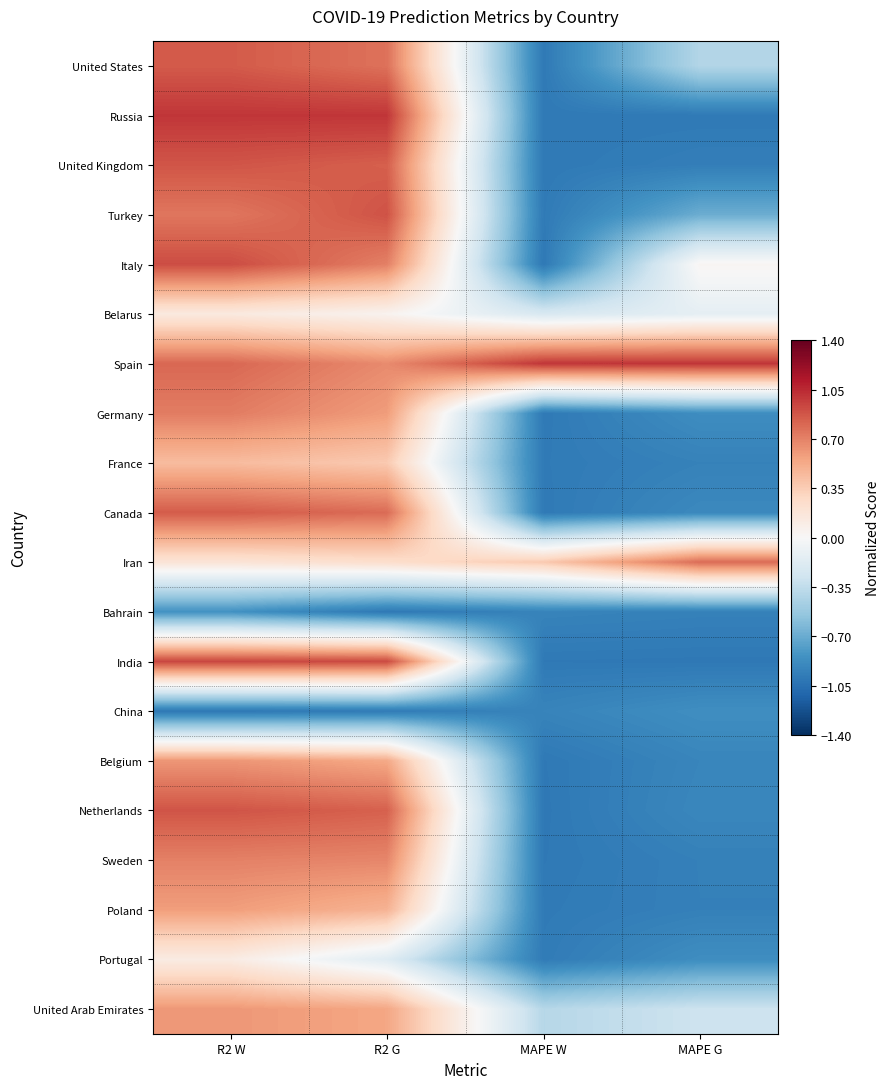

Reading right to left, what are all the values shown in this chart?

United States: MAPE G=-0.4	MAPE W=-1.0	R2 G=0.8	R2 W=0.9
Russia: MAPE G=-1.0	MAPE W=-1.0	R2 G=1.0	R2 W=1.0
United Kingdom: MAPE G=-1.0	MAPE W=-1.0	R2 G=0.8	R2 W=0.9
Turkey: MAPE G=-0.7	MAPE W=-1.0	R2 G=0.9	R2 W=0.7
Italy: MAPE G=0.0	MAPE W=-1.0	R2 G=0.7	R2 W=0.9
Belarus: MAPE G=-0.1	MAPE W=-0.2	R2 G=0.0	R2 W=0.1
Spain: MAPE G=1.0	MAPE W=1.0	R2 G=0.7	R2 W=0.8
Germany: MAPE G=-0.9	MAPE W=-1.0	R2 G=0.6	R2 W=0.7
France: MAPE G=-0.9	MAPE W=-1.0	R2 G=0.4	R2 W=0.4
Canada: MAPE G=-0.9	MAPE W=-1.0	R2 G=0.8	R2 W=0.9
Iran: MAPE G=0.8	MAPE W=0.4	R2 G=0.2	R2 W=0.2
Bahrain: MAPE G=-0.9	MAPE W=-0.9	R2 G=-1.0	R2 W=-0.8
India: MAPE G=-1.0	MAPE W=-1.0	R2 G=0.9	R2 W=0.9
China: MAPE G=-0.9	MAPE W=-0.9	R2 G=-1.0	R2 W=-1.0
Belgium: MAPE G=-0.9	MAPE W=-1.0	R2 G=0.5	R2 W=0.6
Netherlands: MAPE G=-0.9	MAPE W=-1.0	R2 G=0.8	R2 W=0.9
Sweden: MAPE G=-1.0	MAPE W=-1.0	R2 G=0.7	R2 W=0.7
Poland: MAPE G=-1.0	MAPE W=-1.0	R2 G=0.5	R2 W=0.6
Portugal: MAPE G=-0.9	MAPE W=-1.0	R2 G=-0.2	R2 W=0.1
United Arab Emirates: MAPE G=-0.3	MAPE W=-0.4	R2 G=0.5	R2 W=0.6